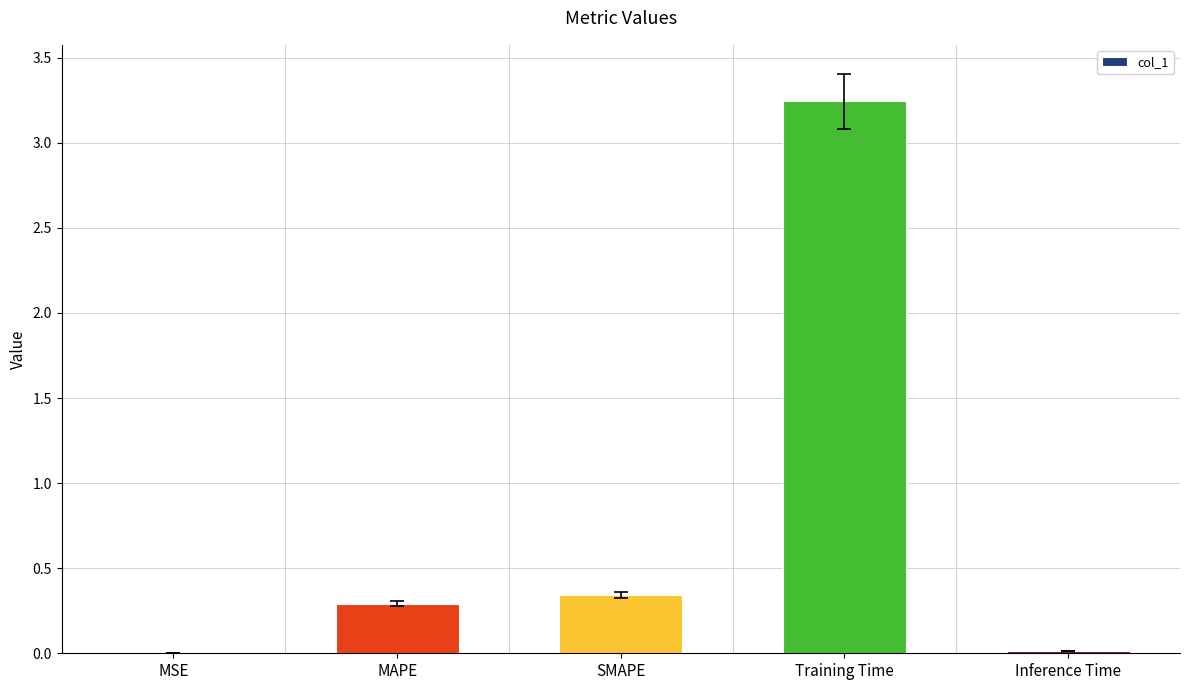

Are the bars horizontal?

No